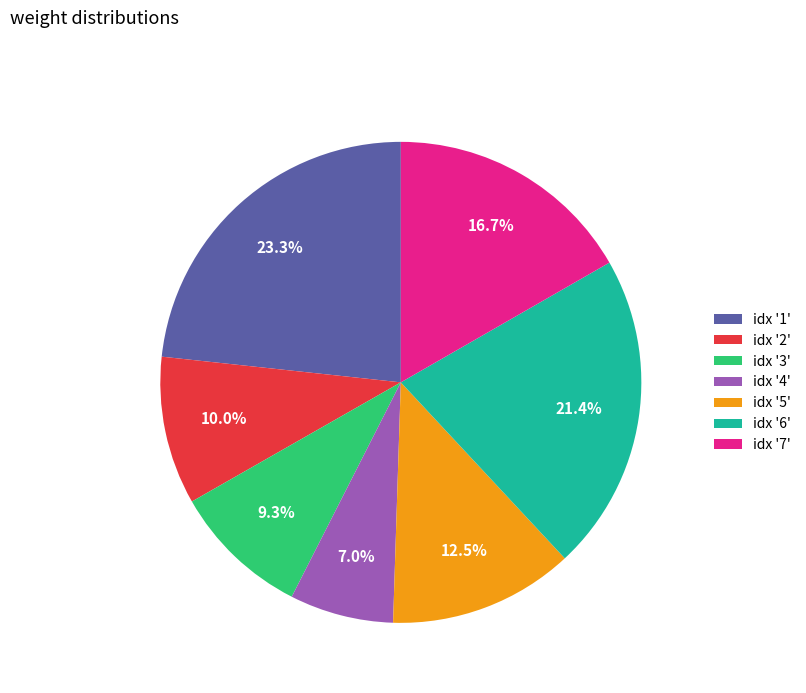

Between idx '6' and idx '5', which is larger?

idx '6'